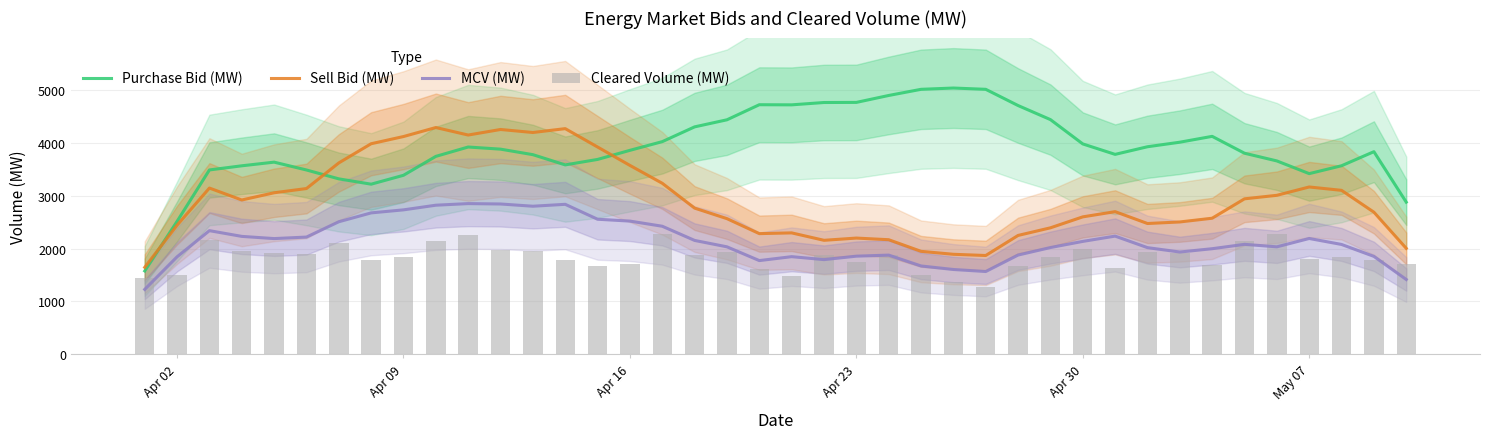

What is the greatest value displayed?

5036.2